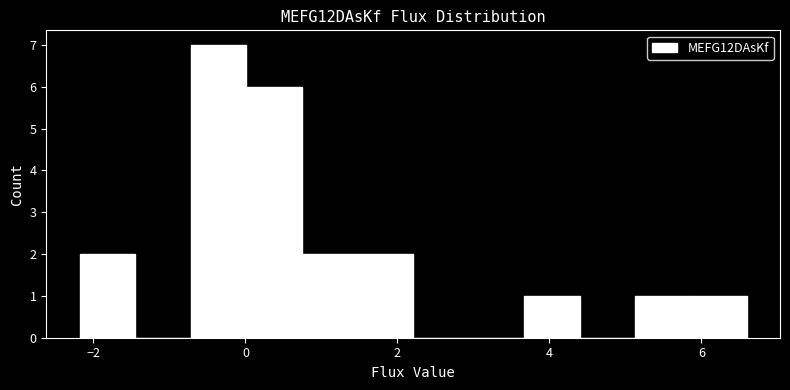

Around what value on the x-axis is the tallest bar? Give the approximate position of its centre, as read against the axis.

-0.4